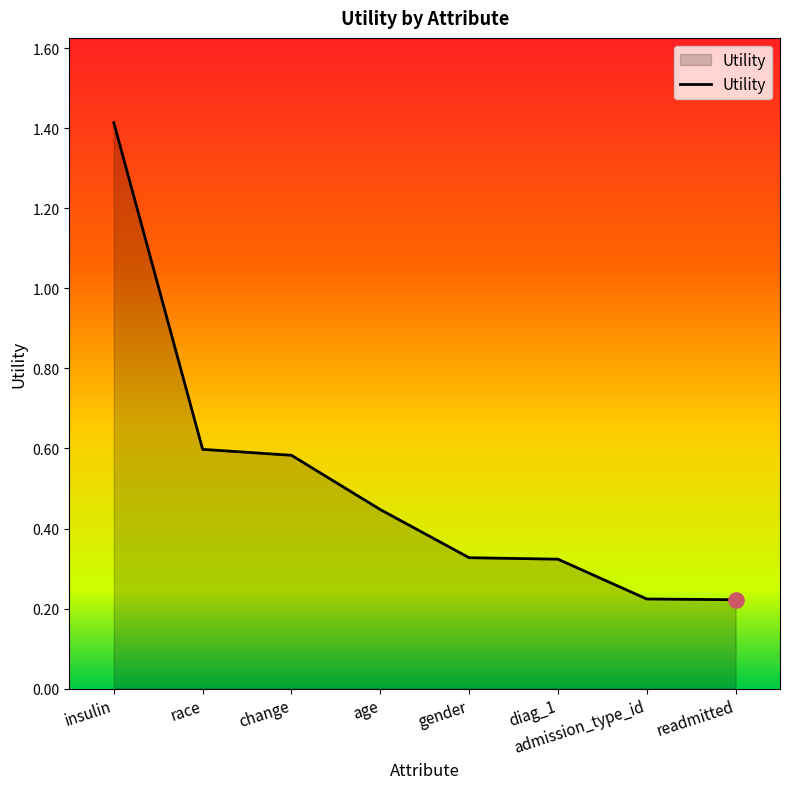

What is the change in value from change to admission_type_id?

-0.4